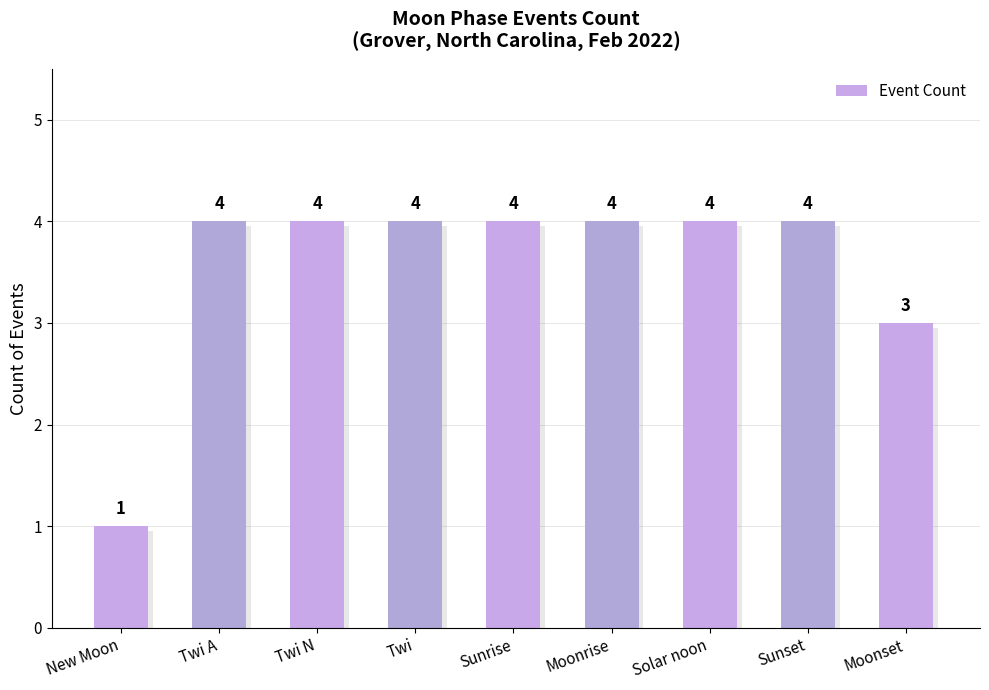

What is the sum of all values?

32